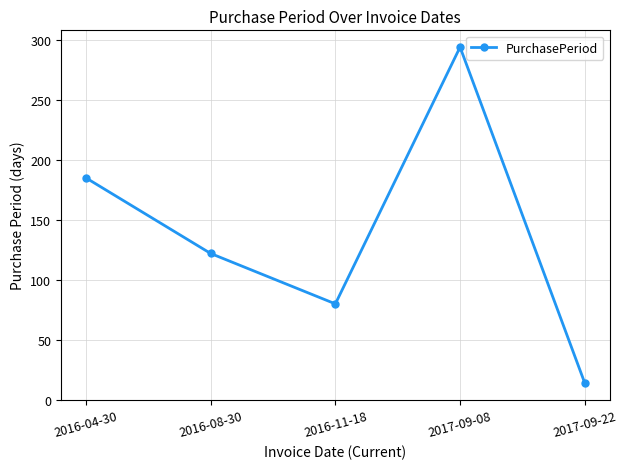

What is the minimum value shown in the chart?

14